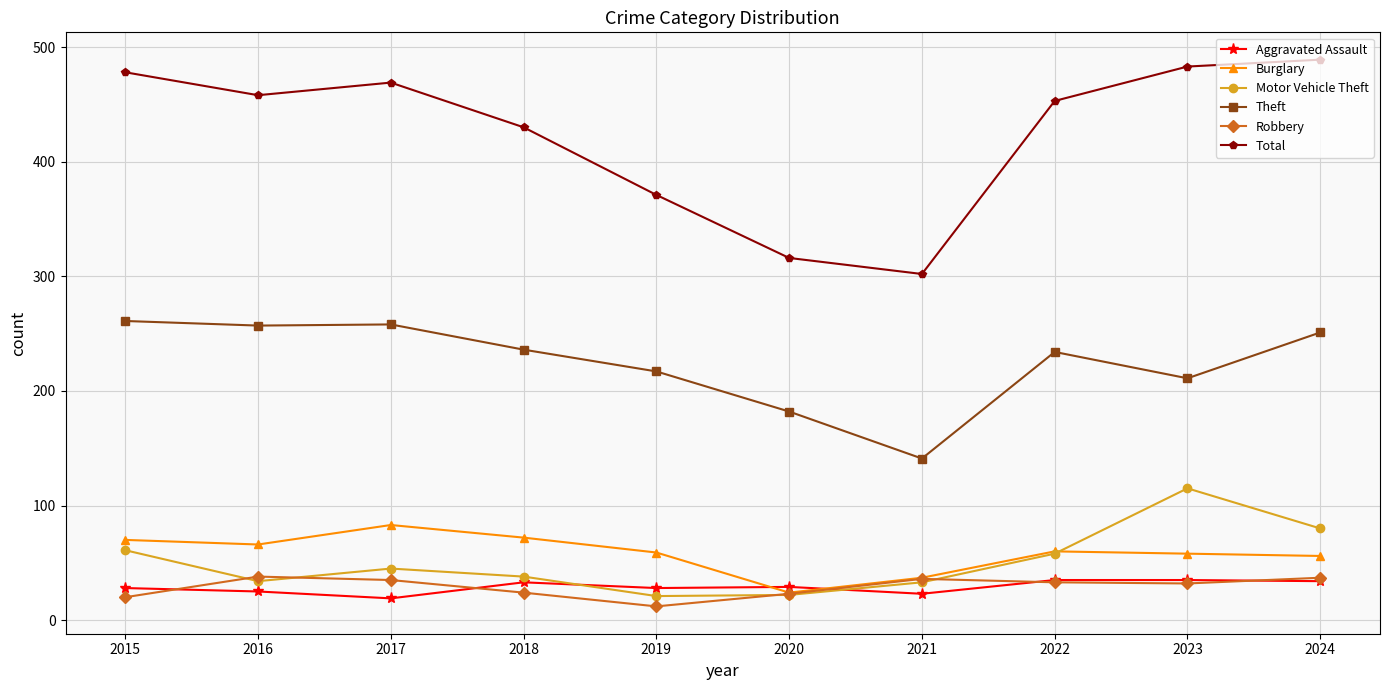

How many values in the Motor Vehicle Theft series are below 45?

5